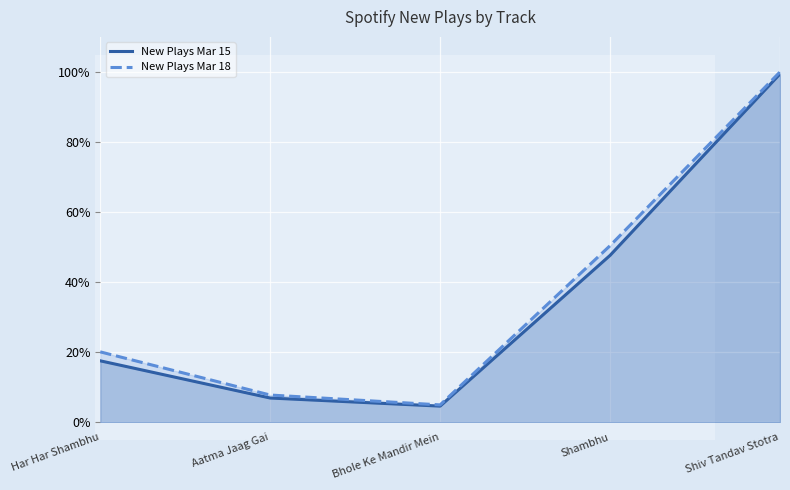

Is it true that New Plays Mar 18 equals 0.2 at Har Har Shambhu?

True